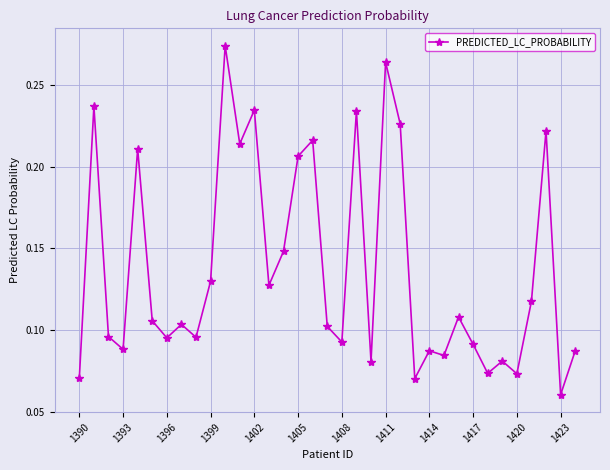

How many categories are shown in the chart?

35